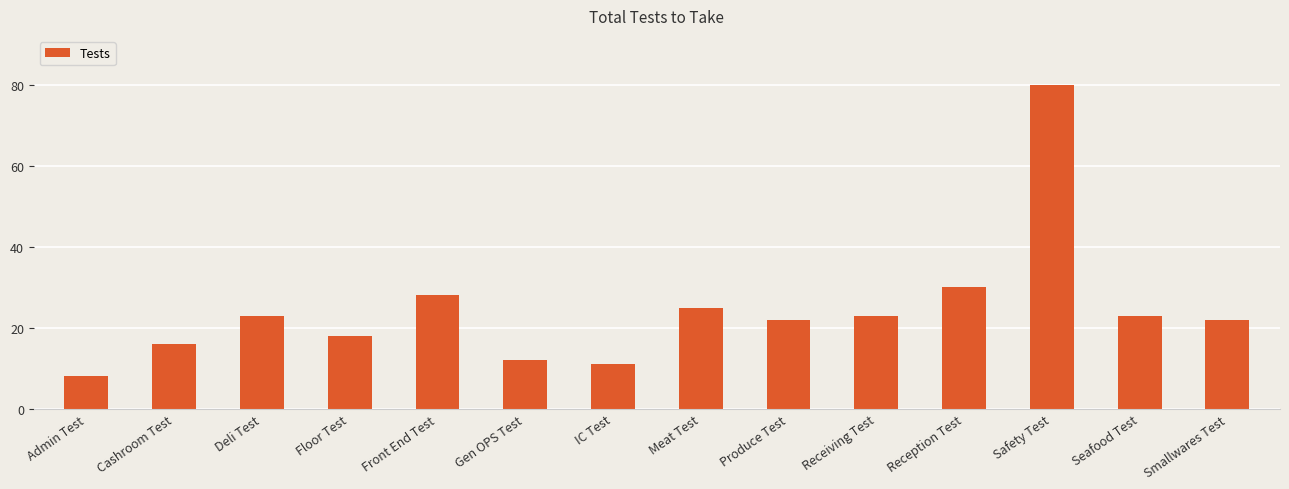

Which has a higher value, Admin Test or Floor Test?

Floor Test